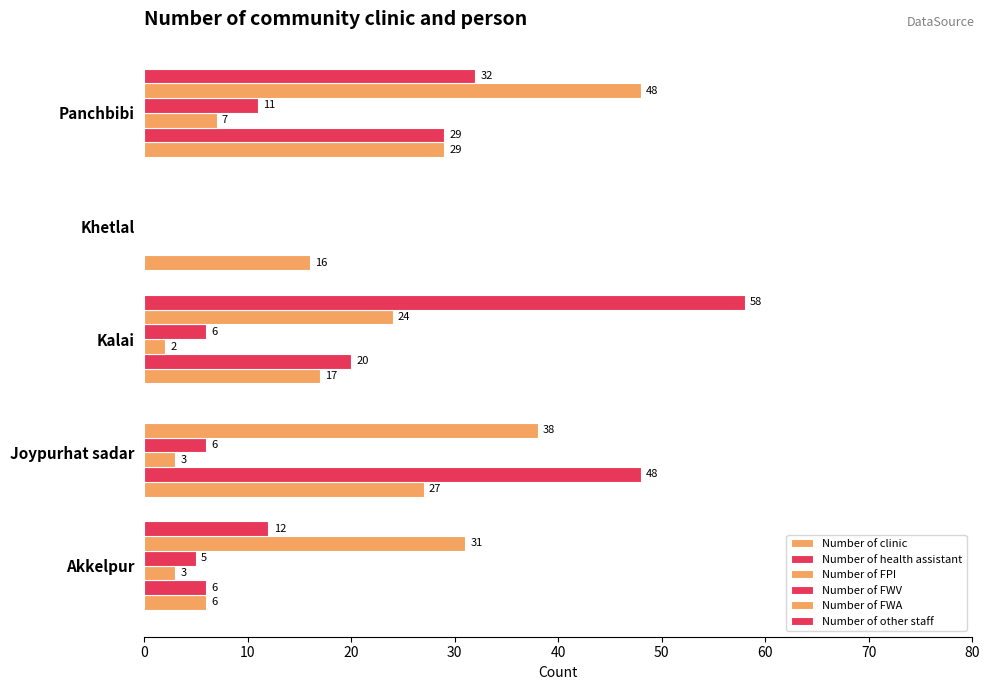

Count the number of data series in this chart.

6